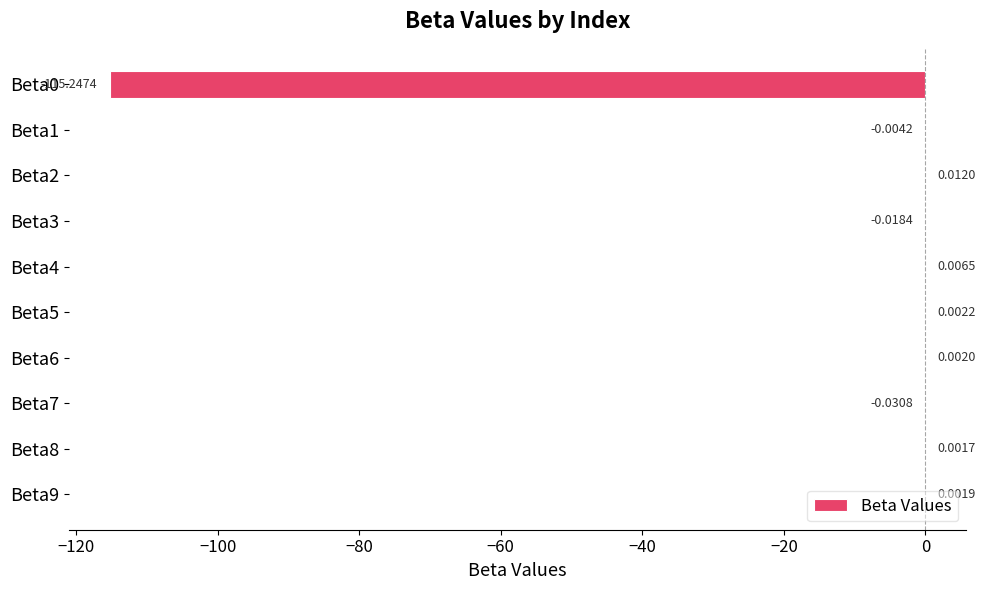

What is the sum of all values?

-115.3